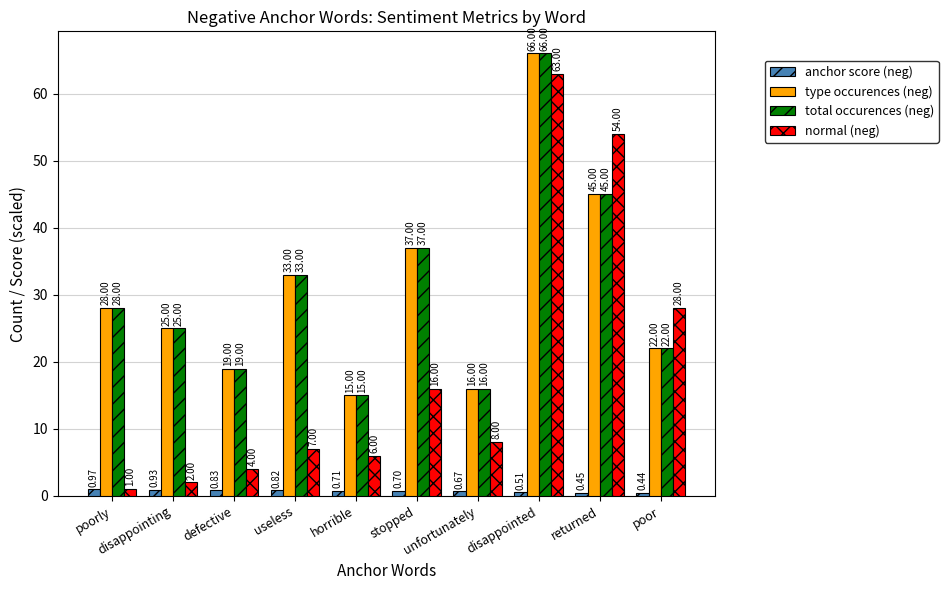

What is the minimum value for normal (neg)?

1.0